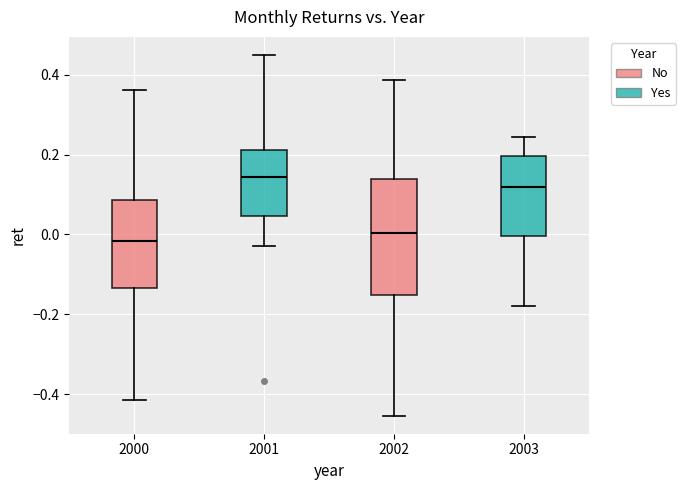

Comparing the boxes themselves (not the whiskers), which one is the tallest?

2002